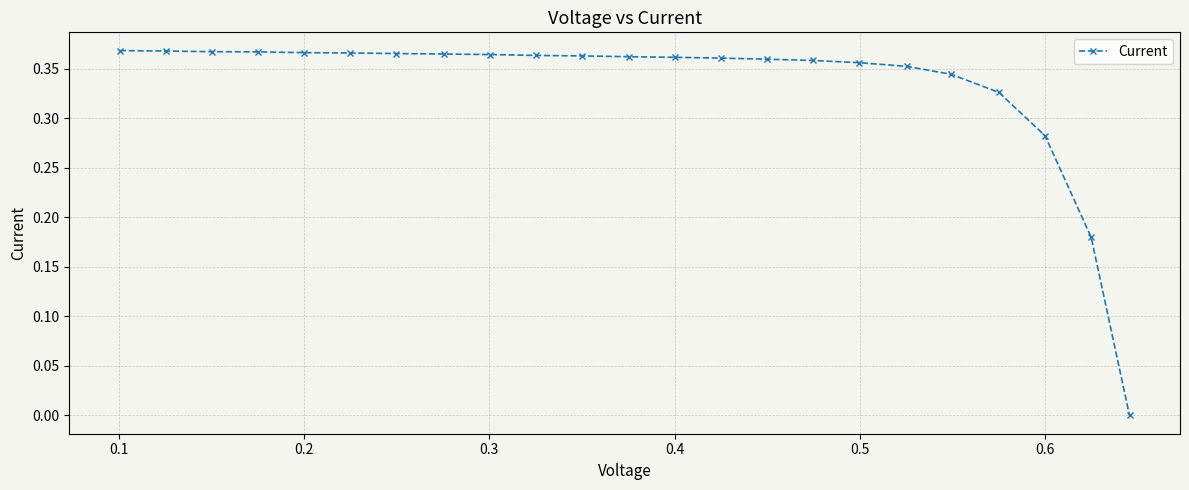

What is the sum of all values?

7.7